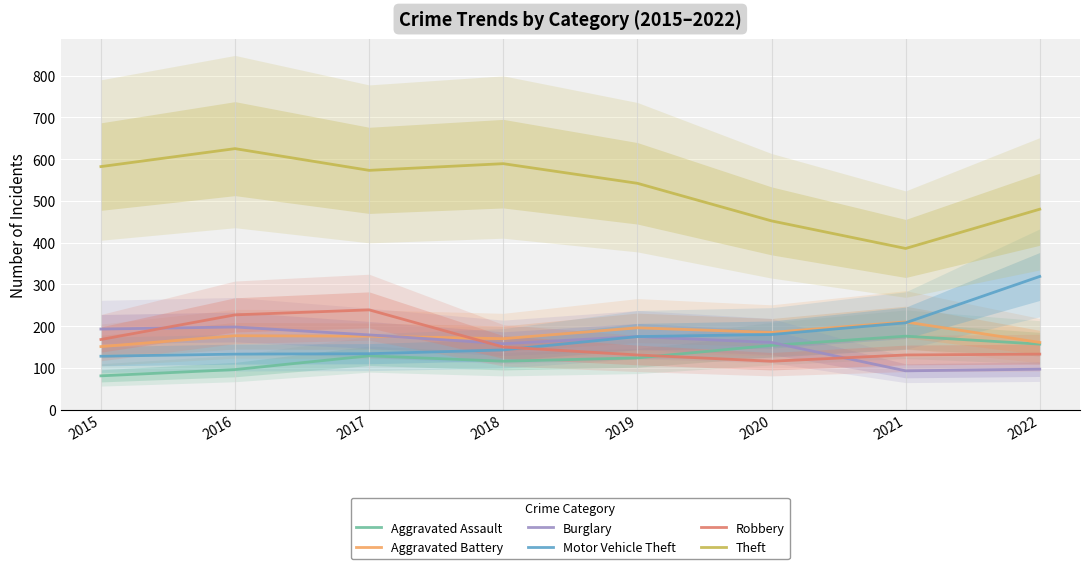

How many values in the Robbery series are below 150?

4